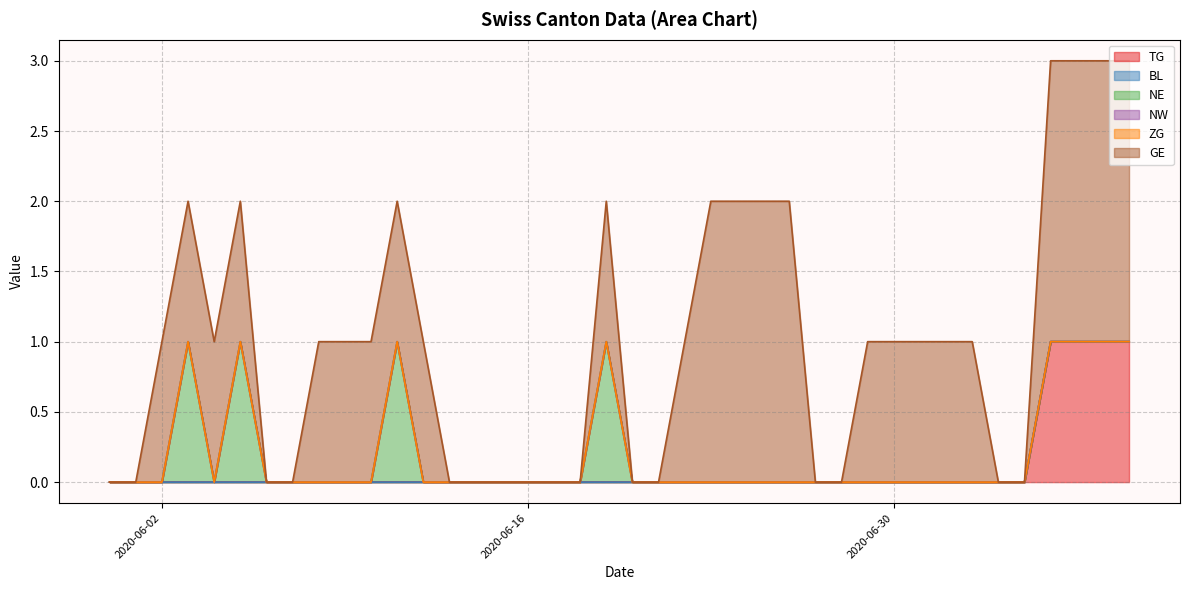

Does the chart display data point markers on the line(s)?

No